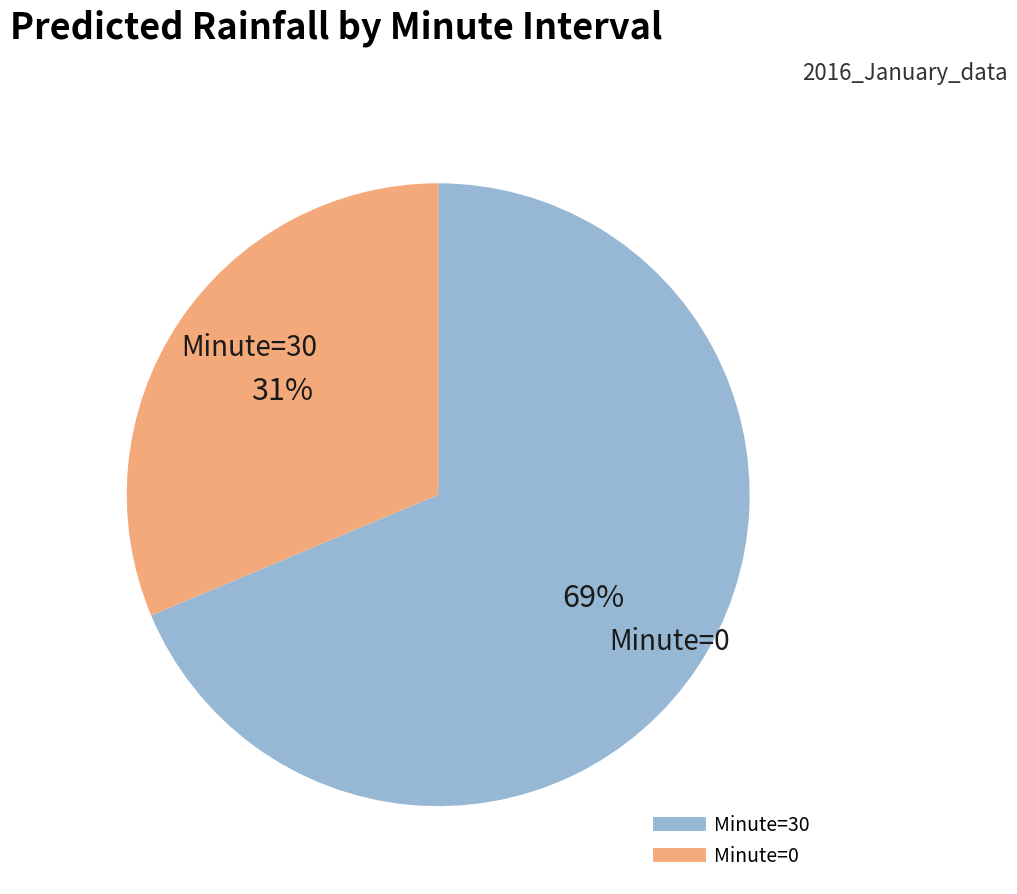

Is there any slice that represents more than half of the pie?

Yes